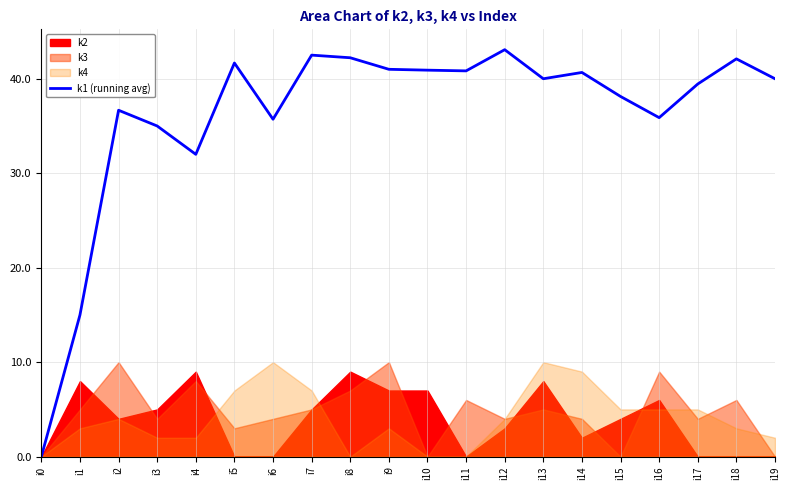

Is it true that the value at i9 is 41.0?

True